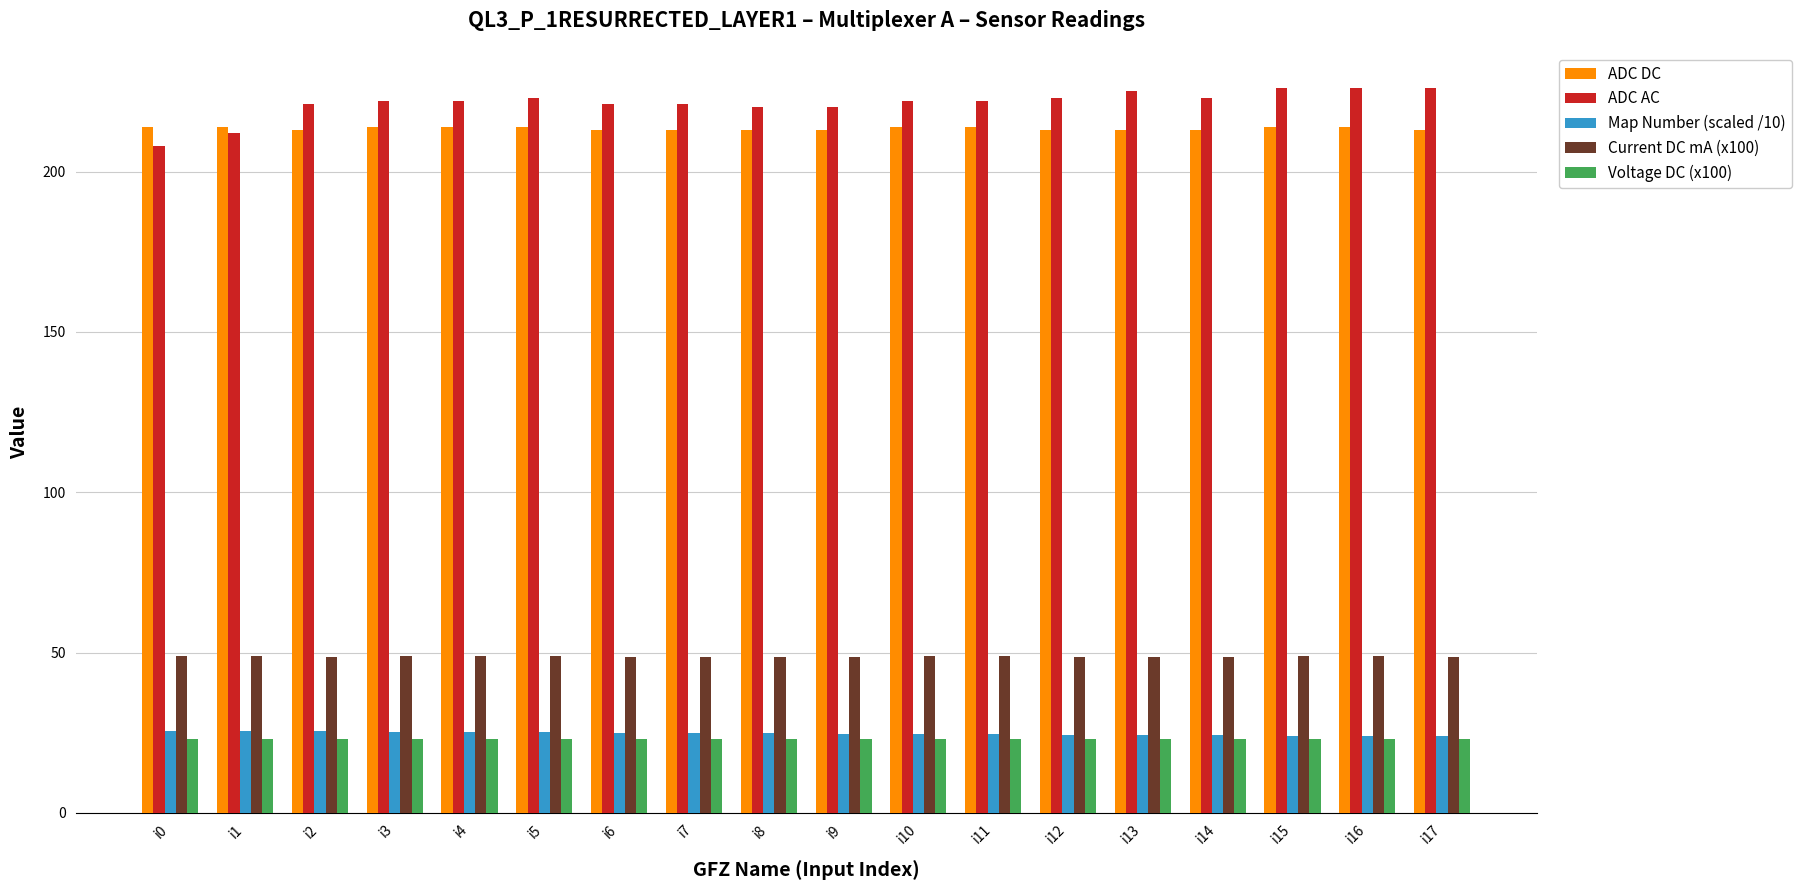

Which series has the largest range (max minus min)?

ADC AC